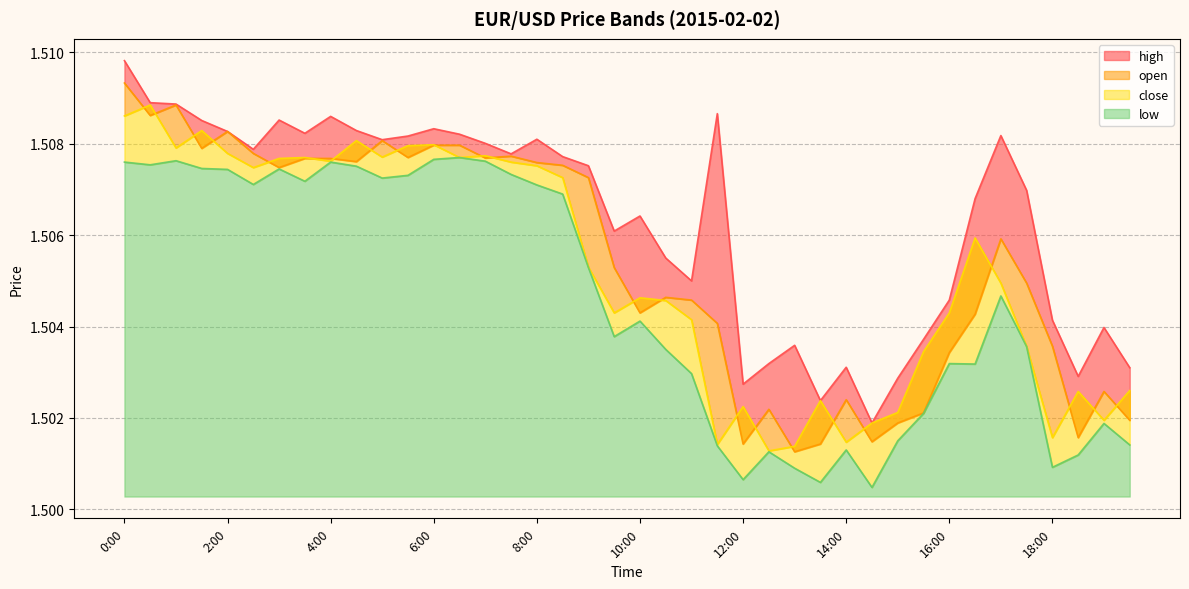

What is the lowest value of the high series?

1.5